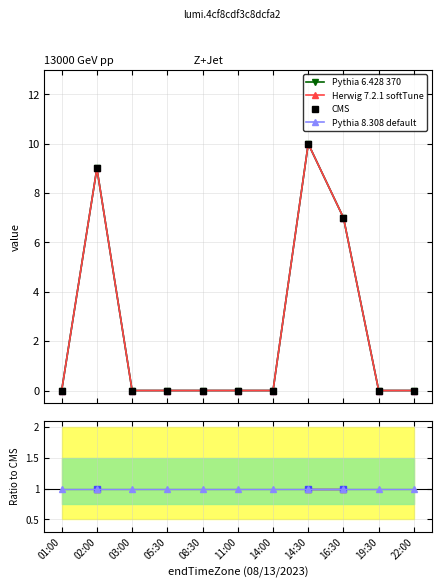

What position from the left is 03:00?

3